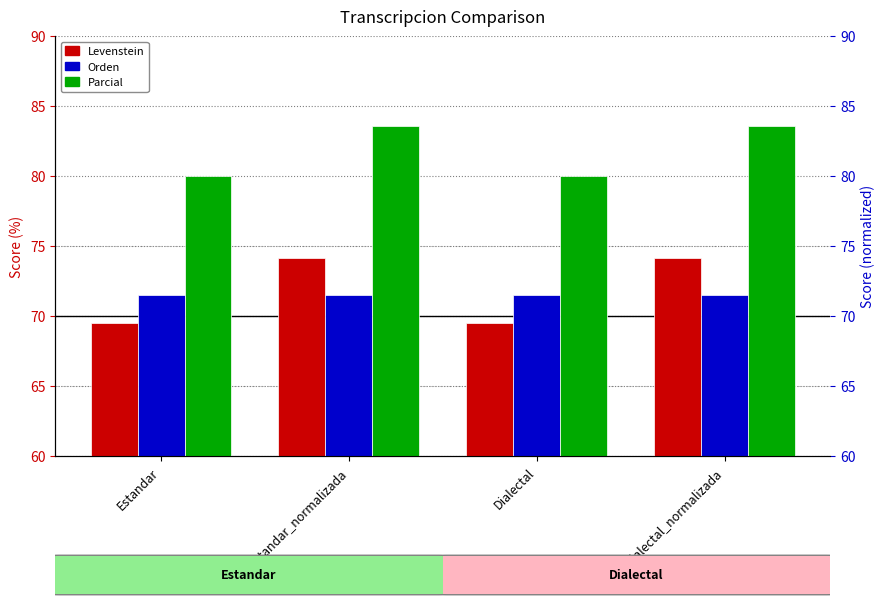

Count the number of data series in this chart.

3